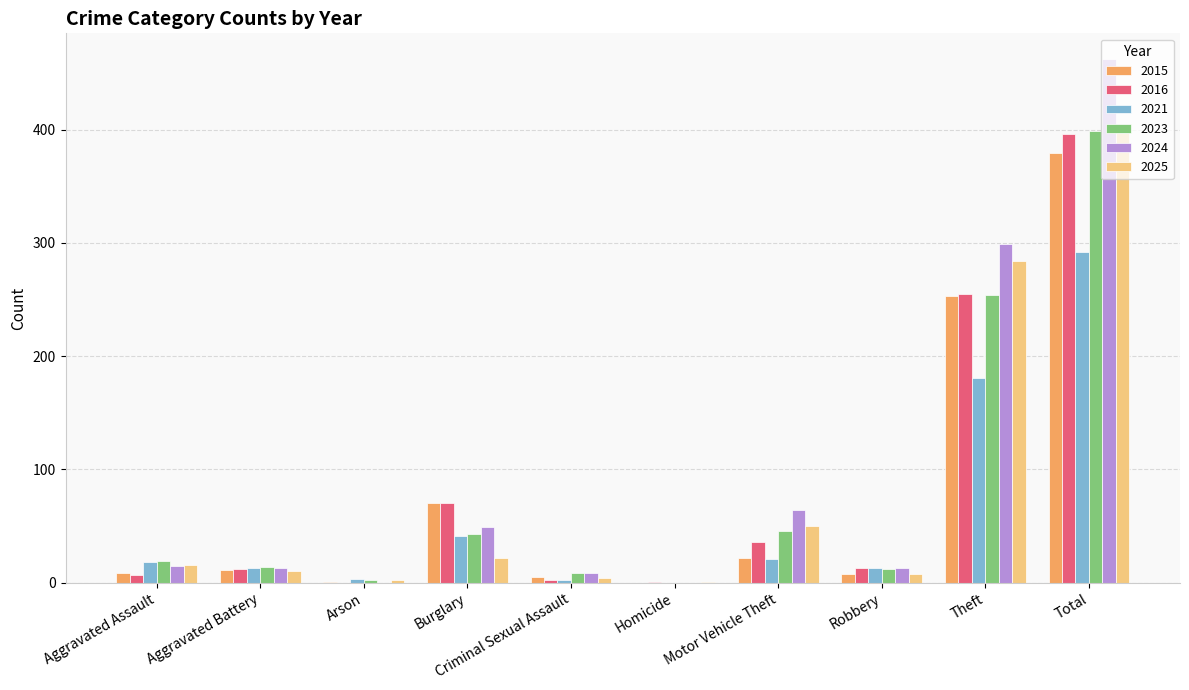

At which category is the sum across all series the highest?

Total